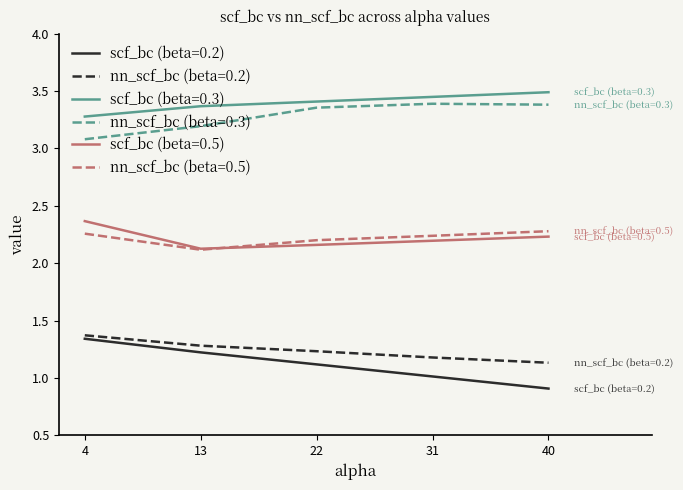

How many distinct data groups are displayed?

6